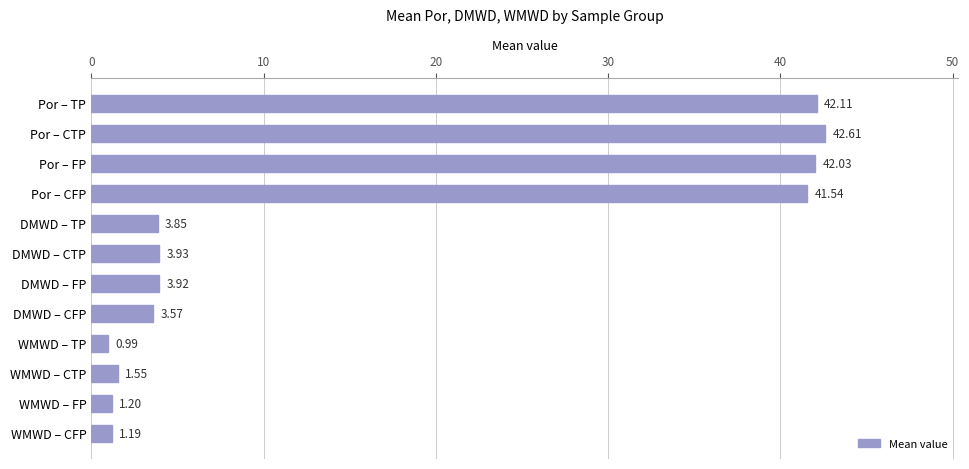

What is the label of the 1st bar from the top?

Por – TP